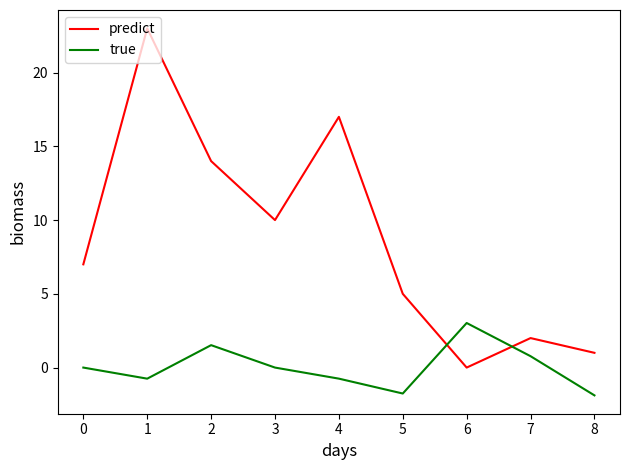

True or false: predict has a value of 5.0 at 5.

True